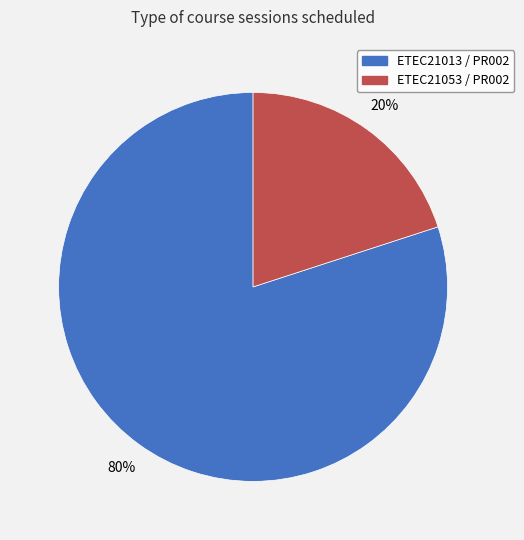

What is the smallest slice in the pie chart?

ETEC21053 / PR002